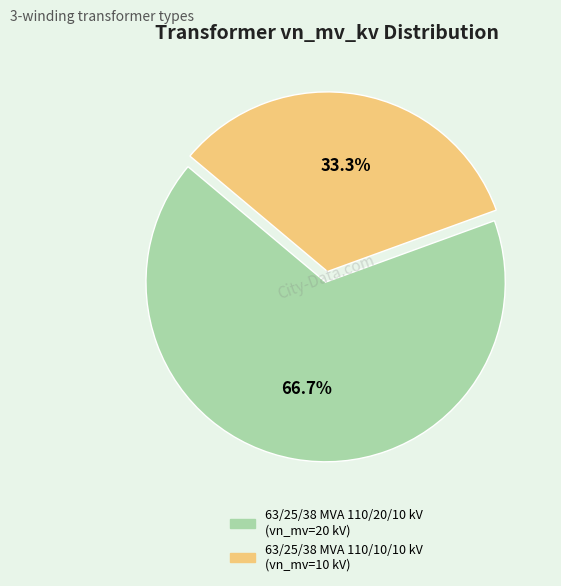

To the nearest percent, what is the combined percentage of 63/25/38 MVA 110/20/10 kV and 63/25/38 MVA 110/10/10 kV?

100%